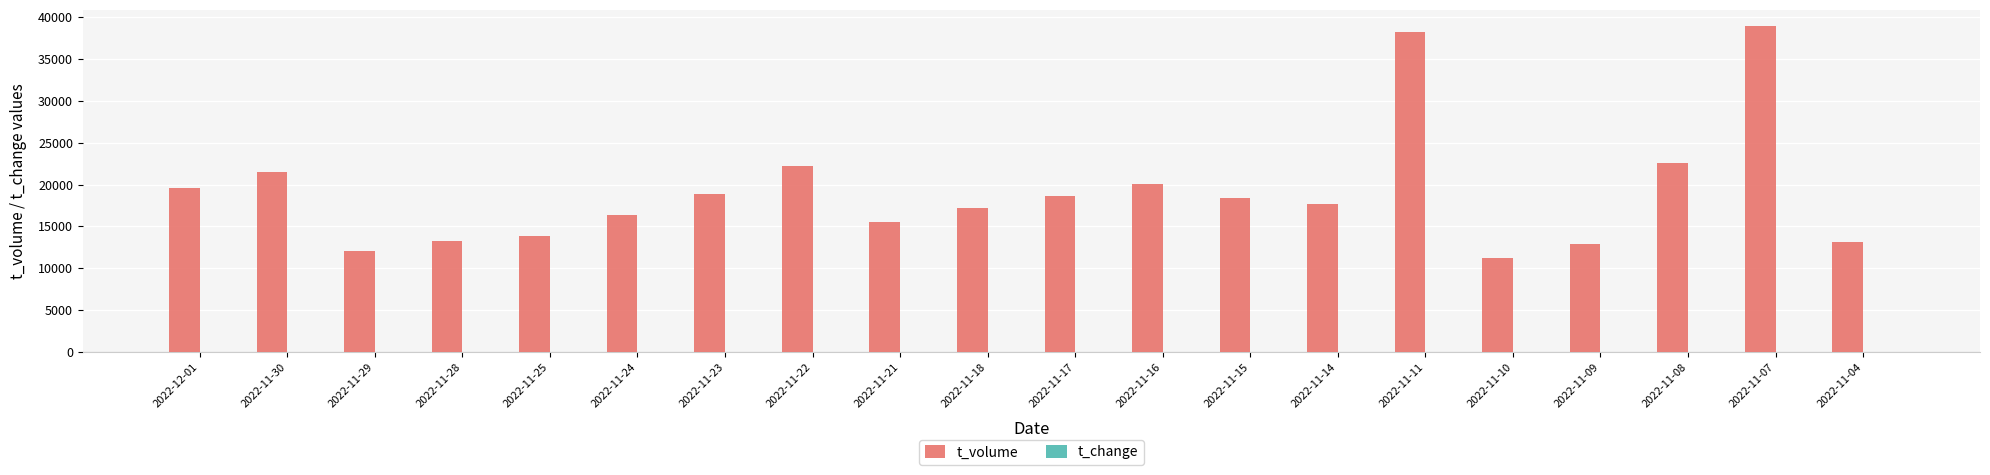

Count the number of categories in the chart.

20